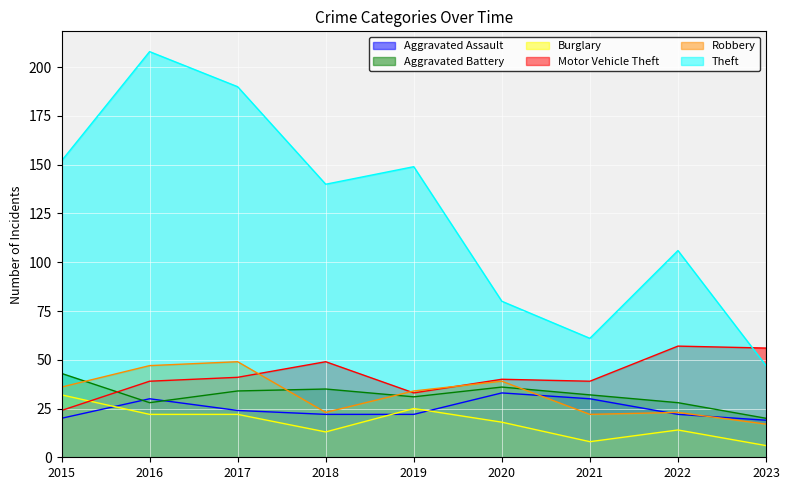

Reading left to right, transcribe all the data shown in this chart.

Aggravated Assault: 2015=20	2016=30	2017=24	2018=22	2019=22	2020=33	2021=30	2022=22	2023=19
Aggravated Battery: 2015=43	2016=28	2017=34	2018=35	2019=31	2020=36	2021=32	2022=28	2023=20
Burglary: 2015=32	2016=22	2017=22	2018=13	2019=25	2020=18	2021=8	2022=14	2023=6
Motor Vehicle Theft: 2015=24	2016=39	2017=41	2018=49	2019=33	2020=40	2021=39	2022=57	2023=56
Robbery: 2015=36	2016=47	2017=49	2018=23	2019=34	2020=39	2021=22	2022=23	2023=17
Theft: 2015=152	2016=208	2017=190	2018=140	2019=149	2020=80	2021=61	2022=106	2023=47